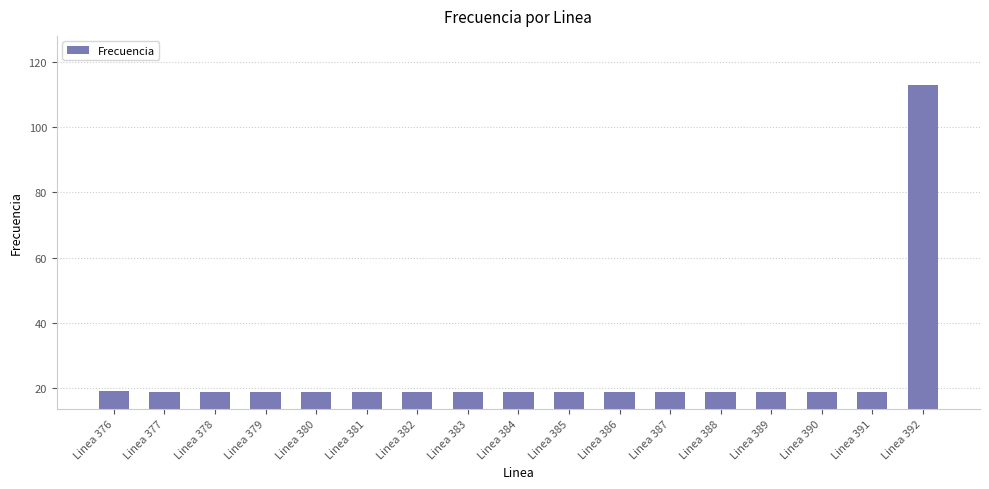

What is the smallest value displayed?

18.6